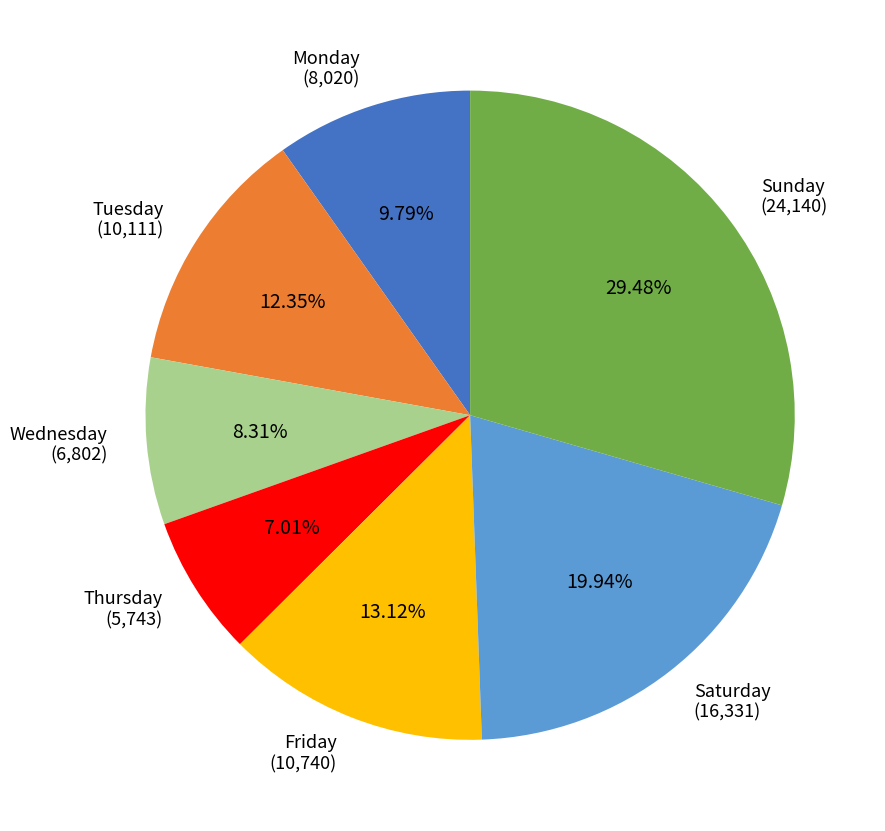

Rank the categories by value from lowest to highest.

Thursday, Wednesday, Monday, Tuesday, Friday, Saturday, Sunday